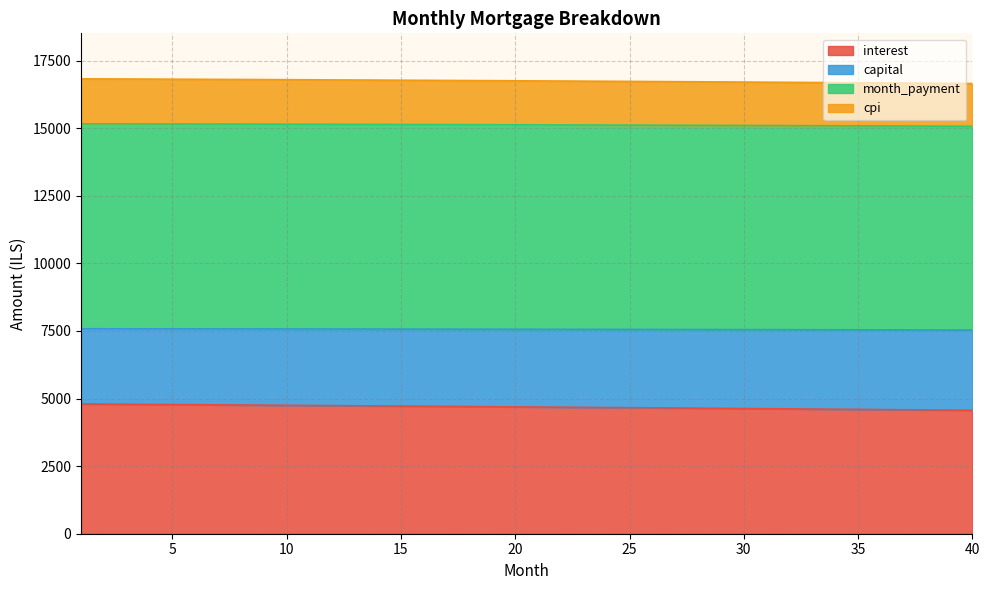

What is the value of the month_payment point at the 31st from the left?

7550.0